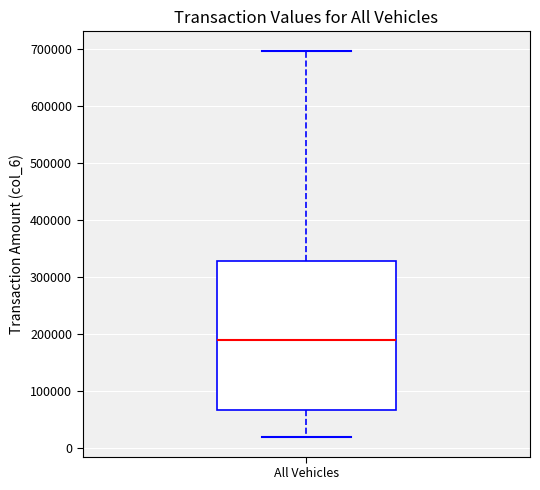

Where is the upper edge of the box for All Vehicles on the y-axis? The values are not printed on the chart, so give them approximately, as read against the axis.

330000